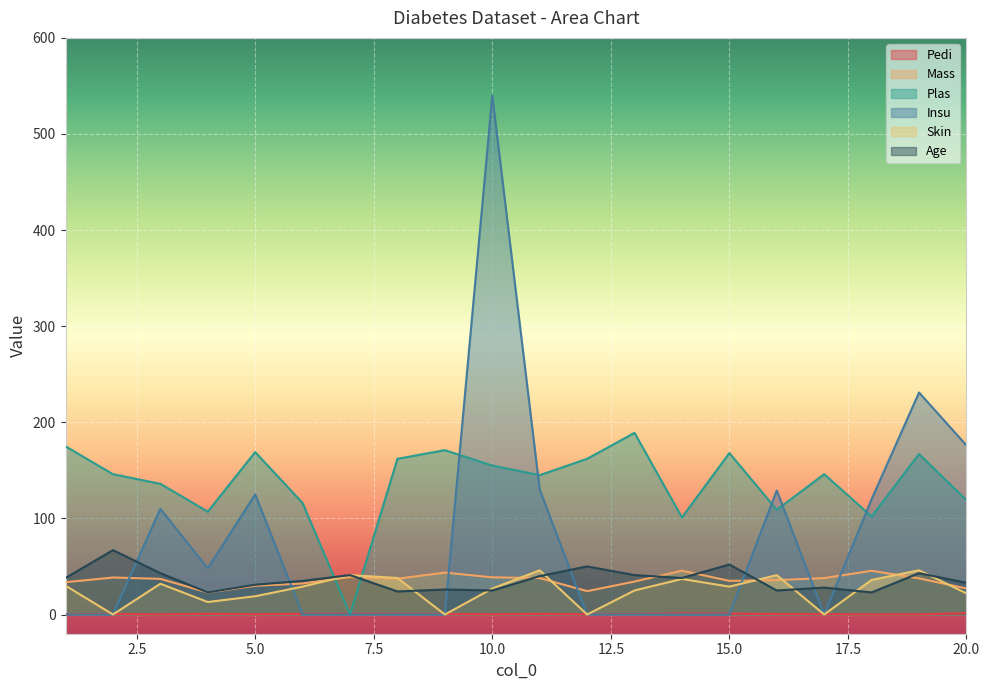

The value of Skin at 8 is 38.0. True or false?

True